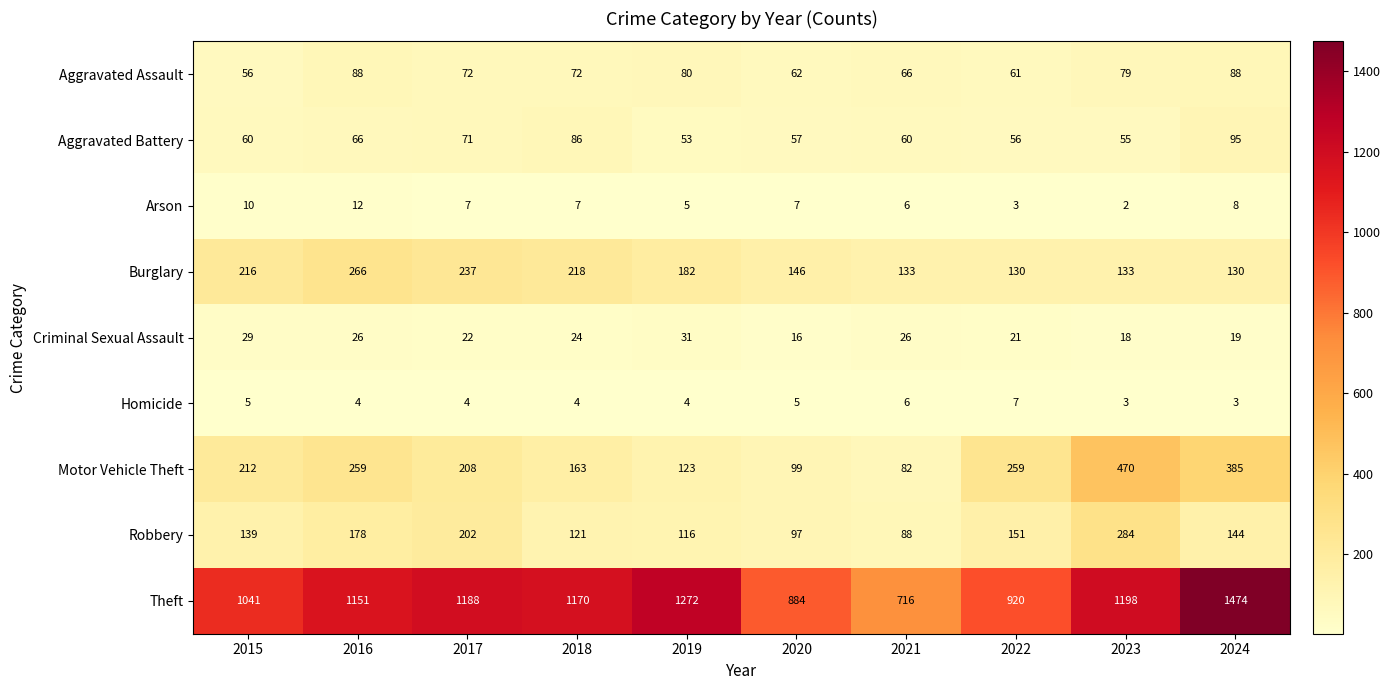

Rank the series by their maximum value, from highest to lowest.

Theft, Motor Vehicle Theft, Robbery, Burglary, Aggravated Battery, Aggravated Assault, Criminal Sexual Assault, Arson, Homicide